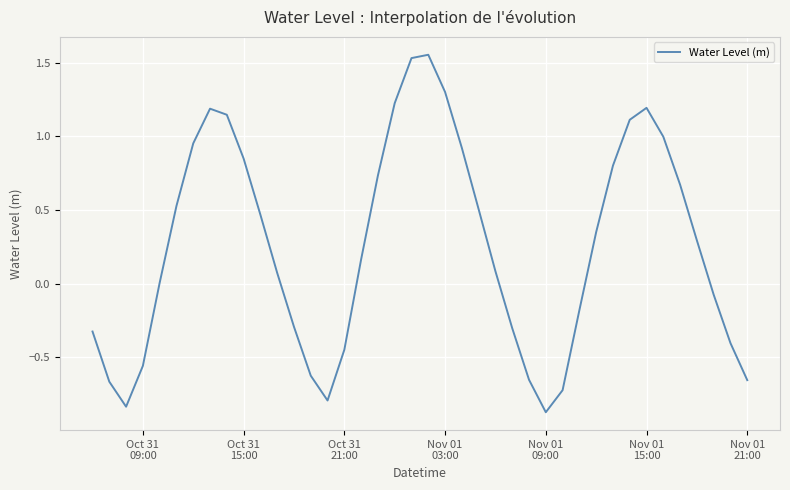

What is the difference between the maximum and minimum values?

2.4